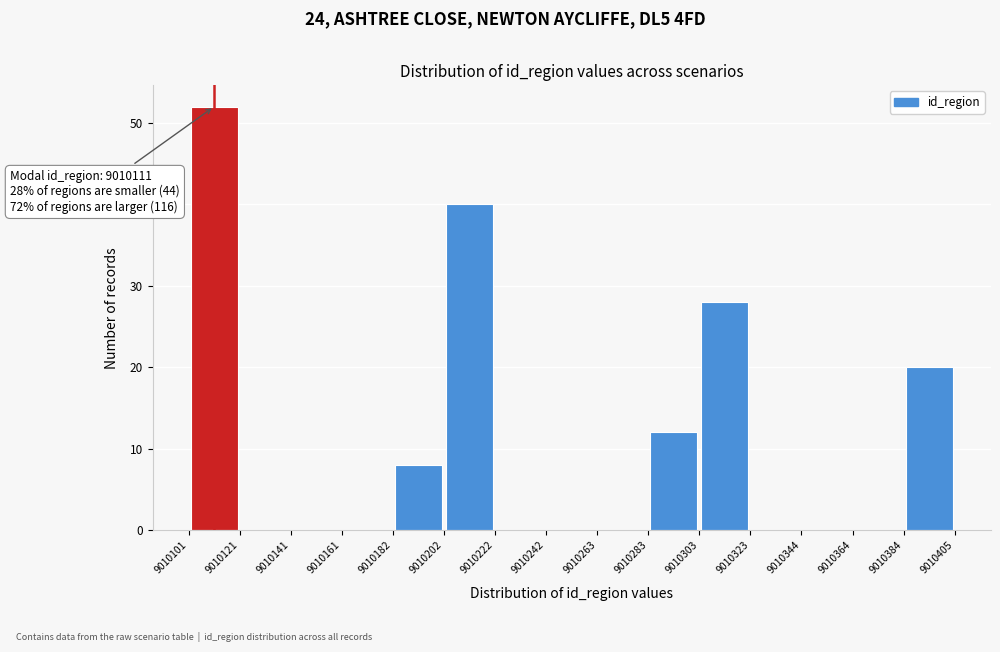

Over which range of the x-axis is the bar tallest?

9010101 to 9010121